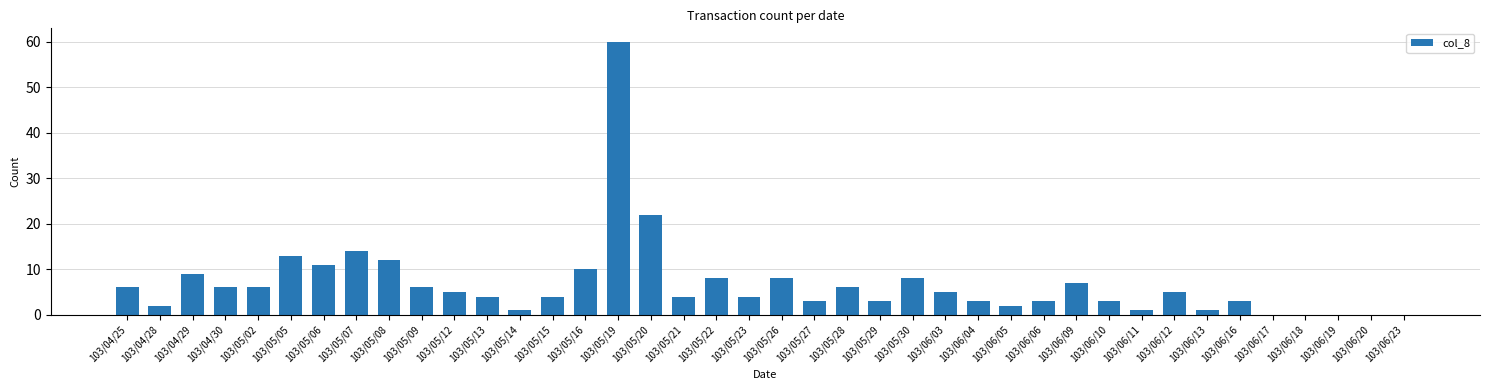

What is the sum of all values?

268